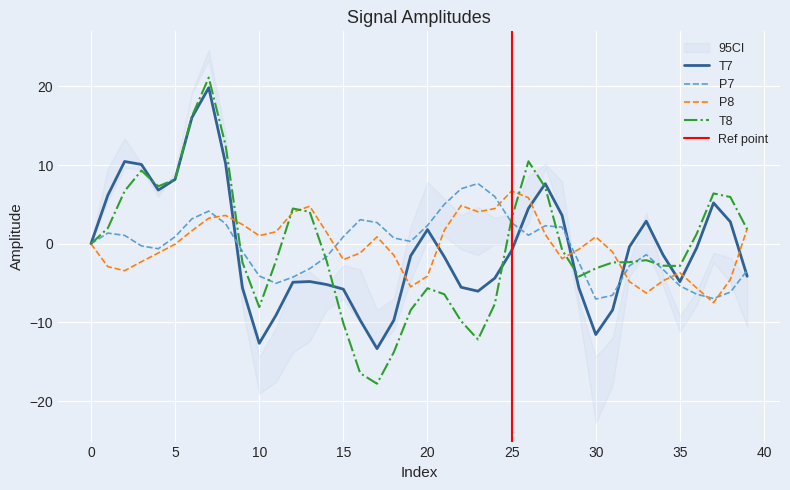

Rank the series at 29 from highest to lowest value.

P8, P7, T8, T7